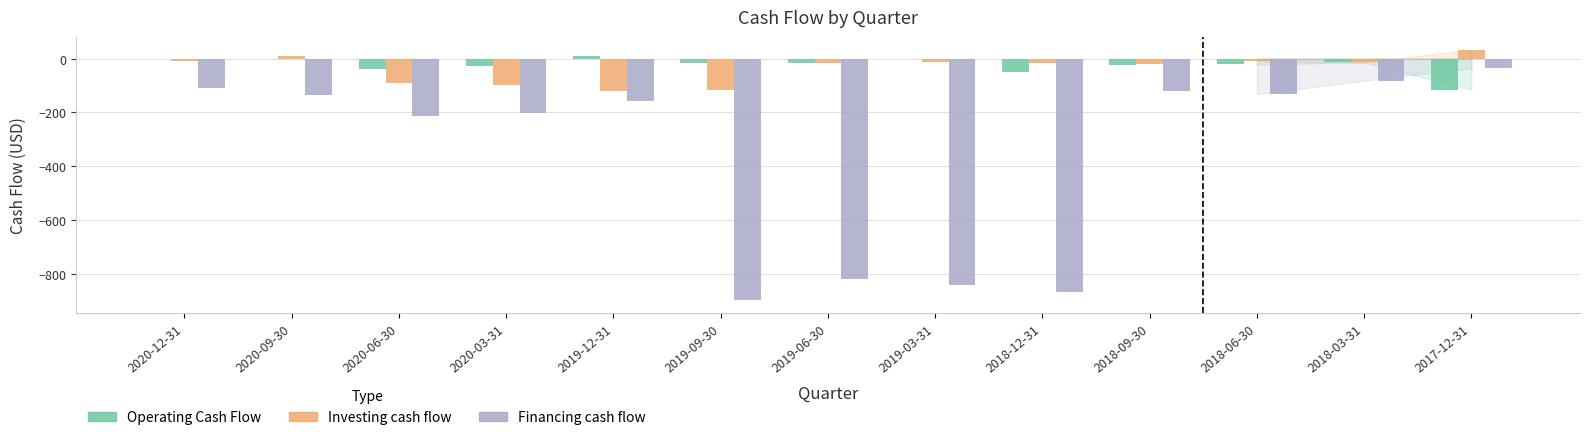

How many data points in Financing cash flow are above -156?

6